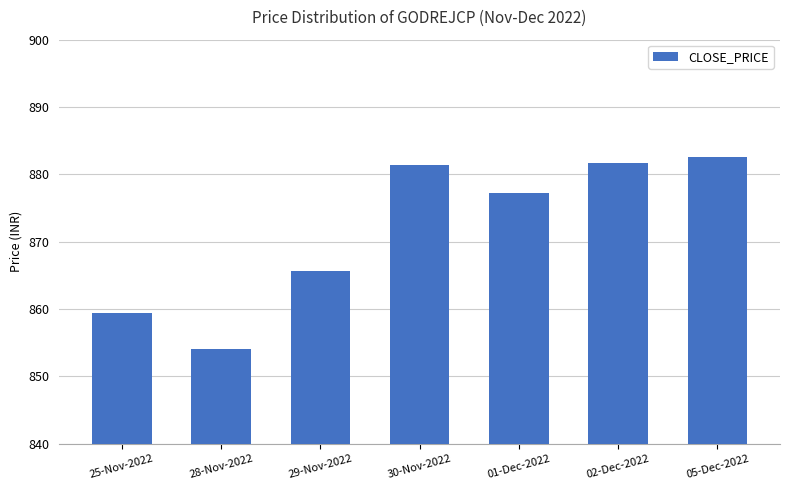

Read the value at 30-Nov-2022.

881.5